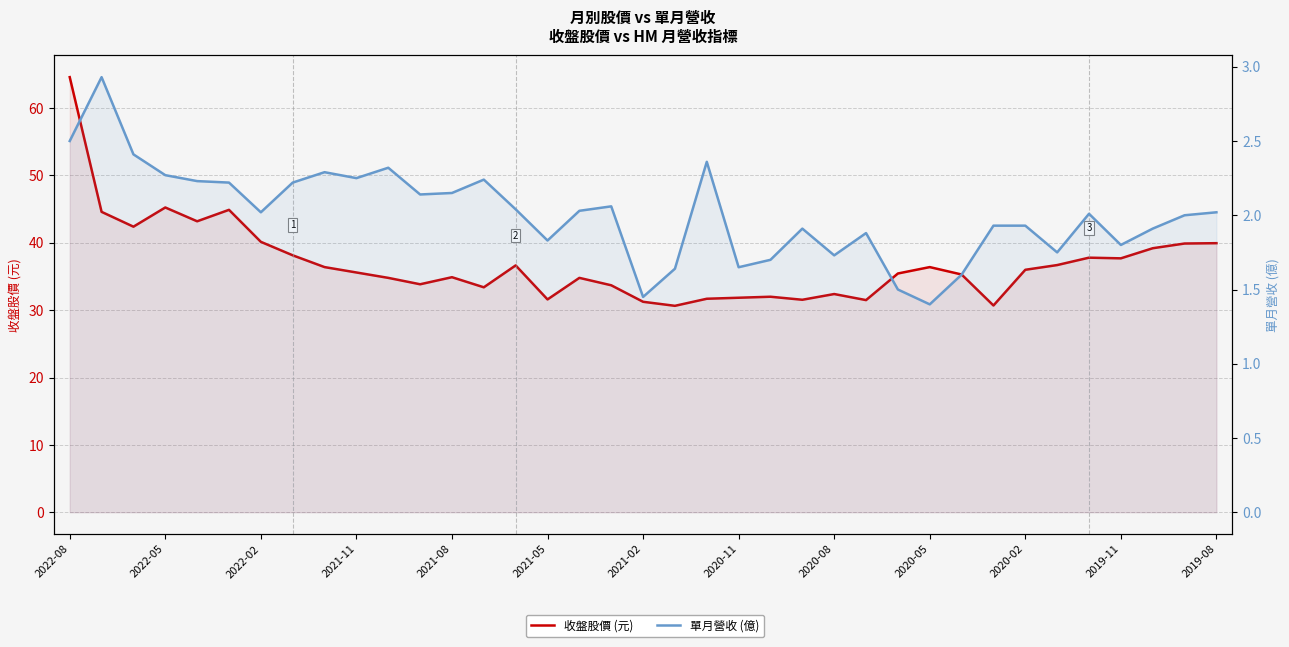

True or false: 收盤股價 (元) has a value of 23.8 at 2022-08.

False